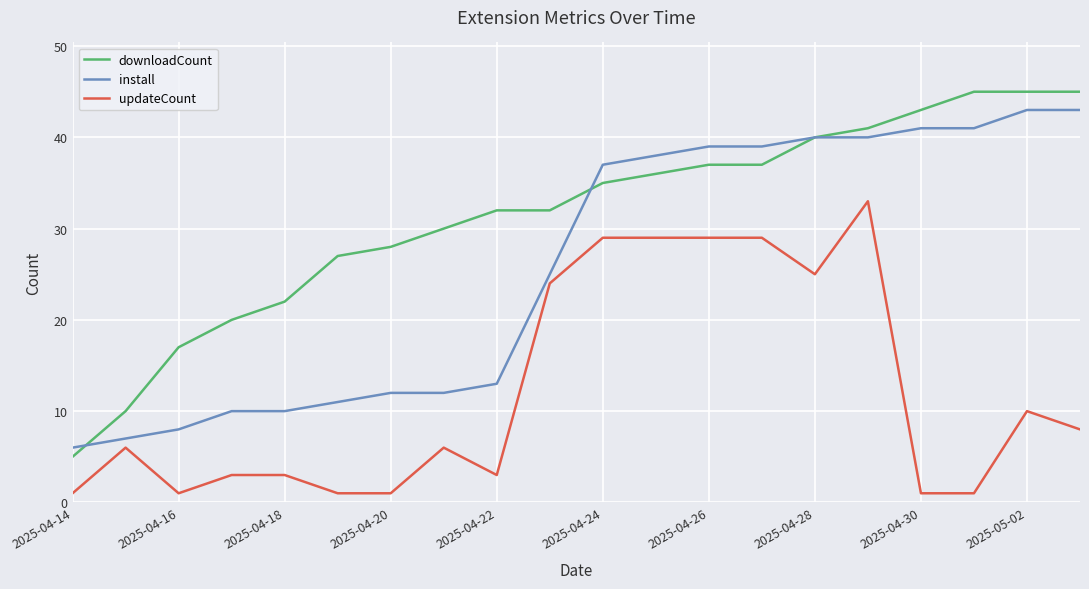

True or false: updateCount and install cross at least once.

False